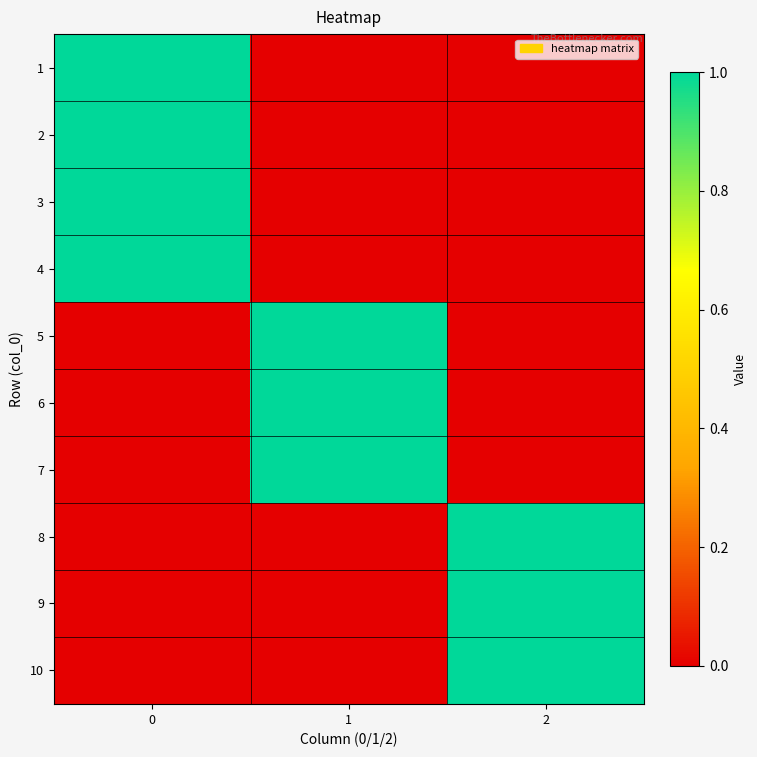

At how many categories does at least one series exceed 0?

3